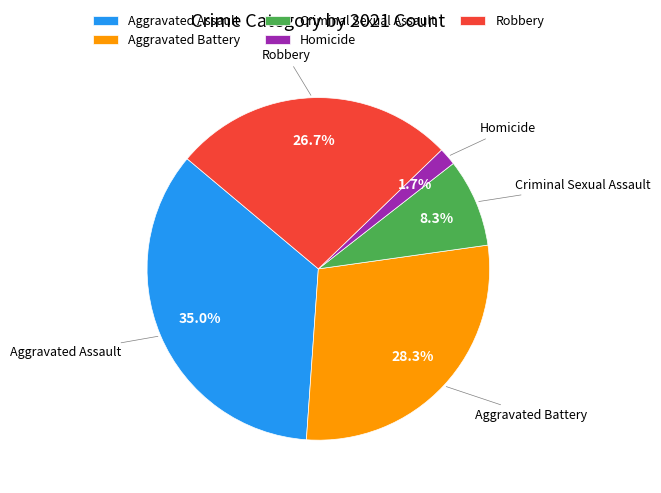

Is there a majority slice in this chart?

No